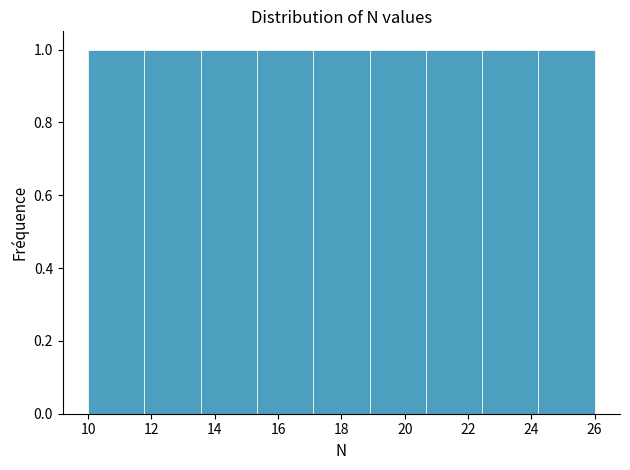

Reading left to right, list every bar in this chart as the range it spans on the x-axis followed by its height. Neither the bar edges nor the heights are printed on the chart, so give them approximately, as read against the axes.

10.0 to 11.8: 1
11.8 to 13.6: 1
13.6 to 15.4: 1
15.4 to 17.2: 1
17.2 to 18.8: 1
18.8 to 20.6: 1
20.6 to 22.4: 1
22.4 to 24.2: 1
24.2 to 26.0: 1